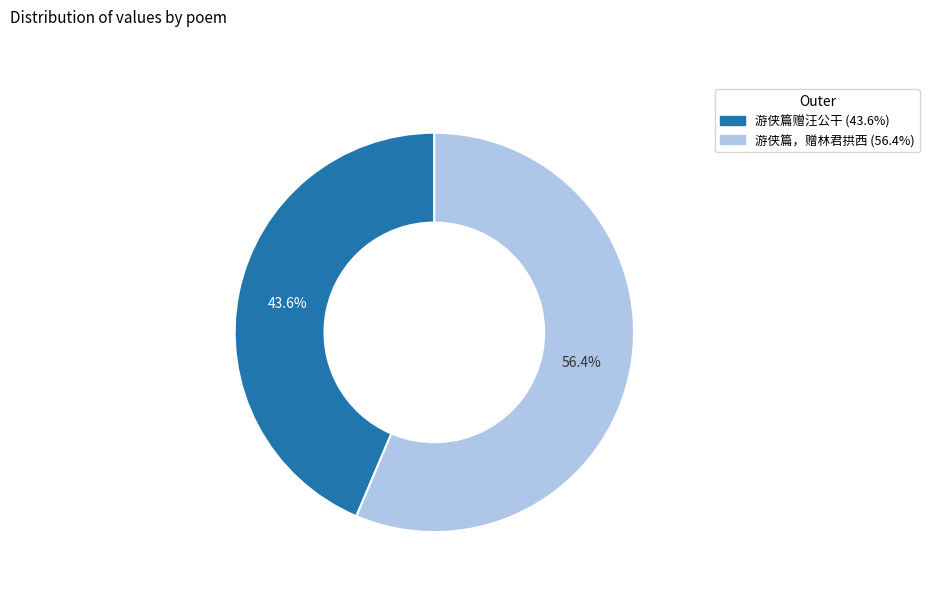

What is the largest slice in the pie chart?

游侠篇，赠林君拱西